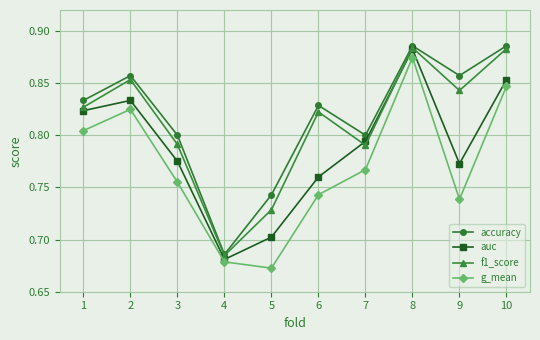

At which label does g_mean reach its minimum?

5